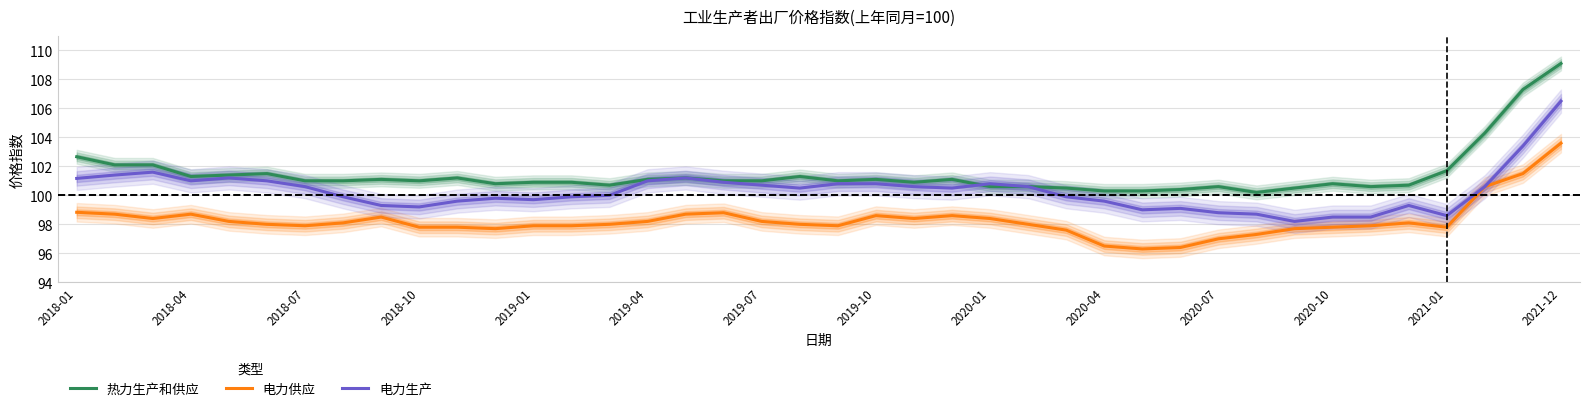

What is the value of the 电力供应 point at the 22nd from the left?

98.6